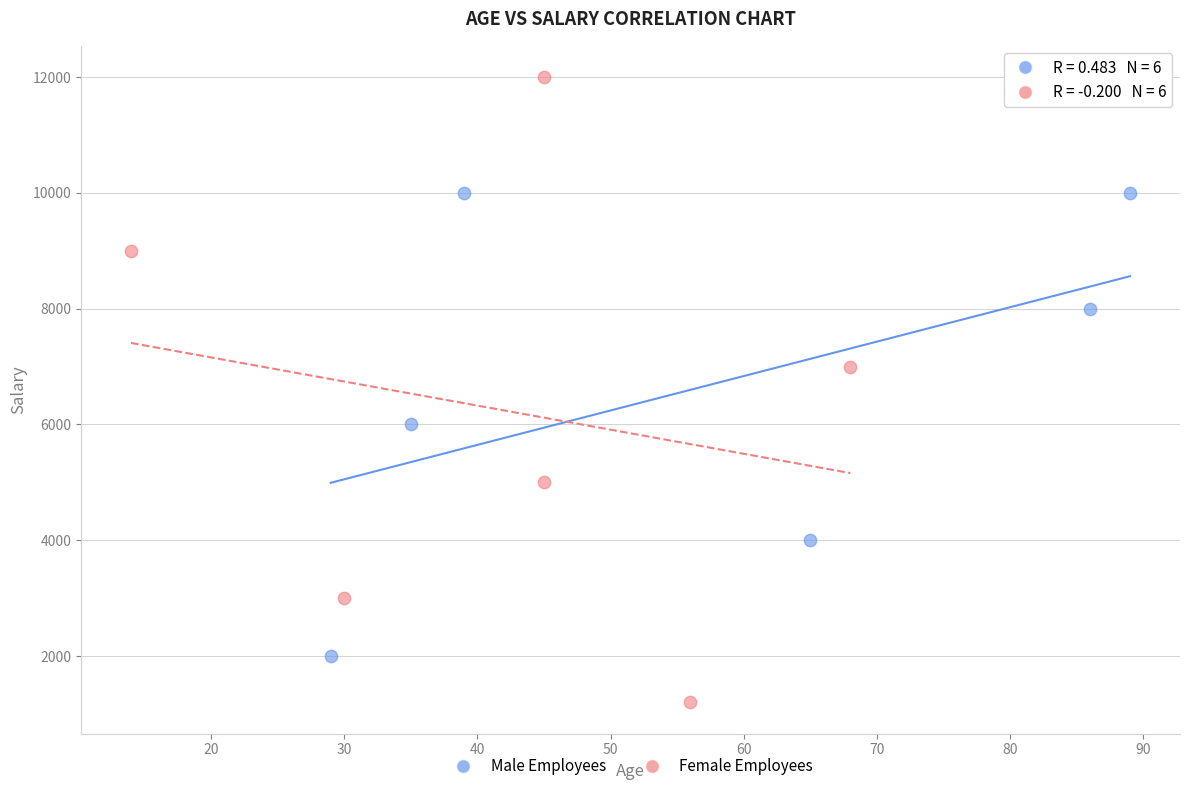

Which series contains the highest Y value?

Female Employees